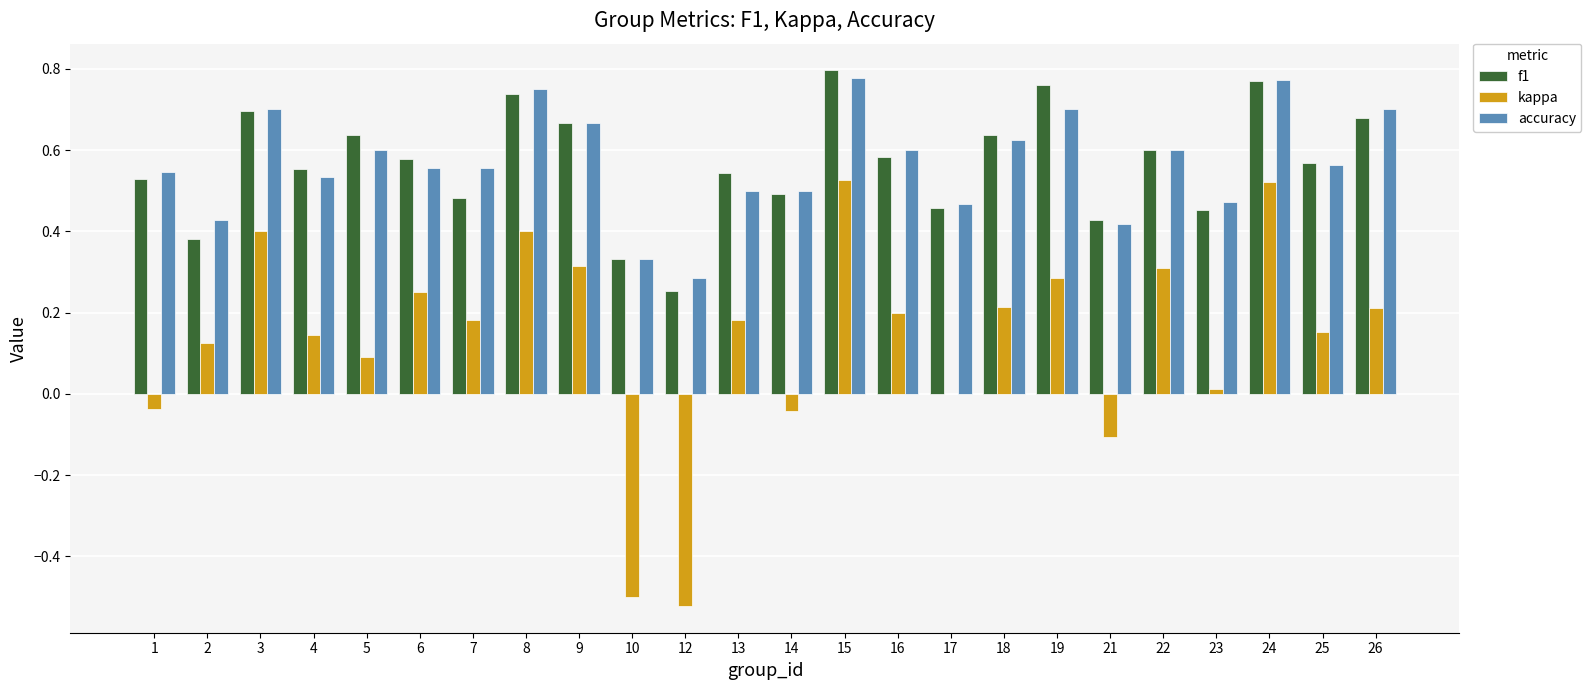

What is the sum of the f1 values at 5 and 10?

1.0